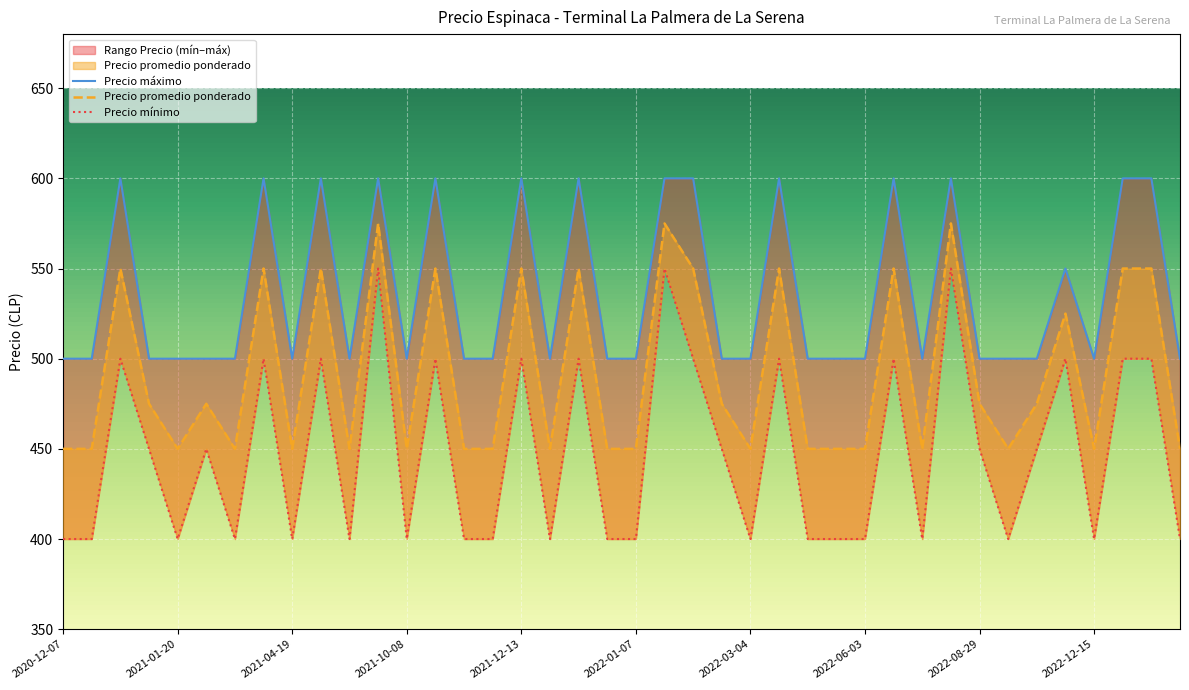

List the series in order of their peak value, highest first.

Precio máximo, Precio promedio ponderado, Precio mínimo